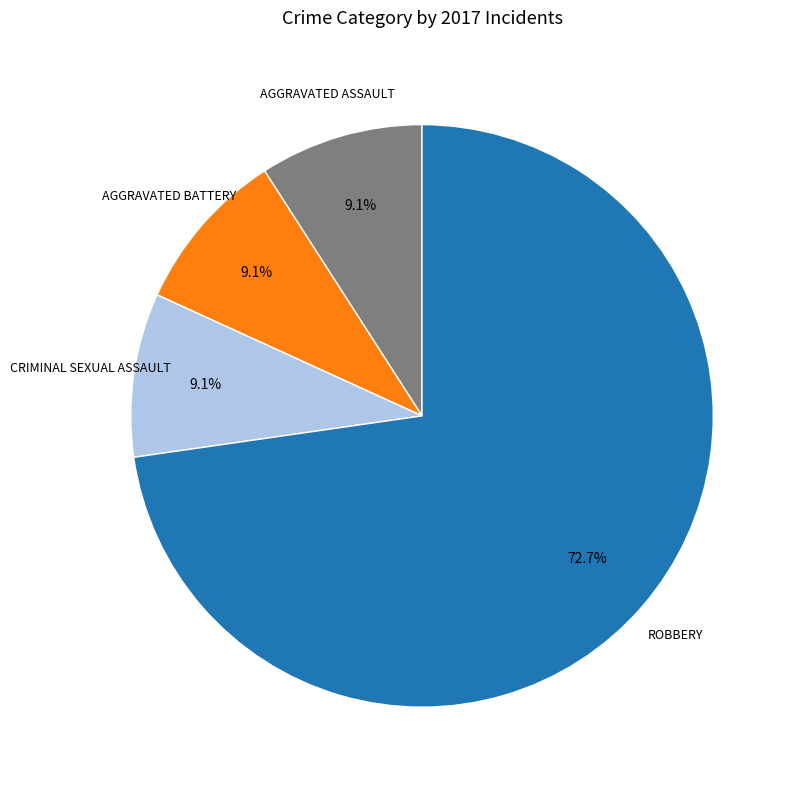

Is there any slice that represents more than half of the pie?

Yes